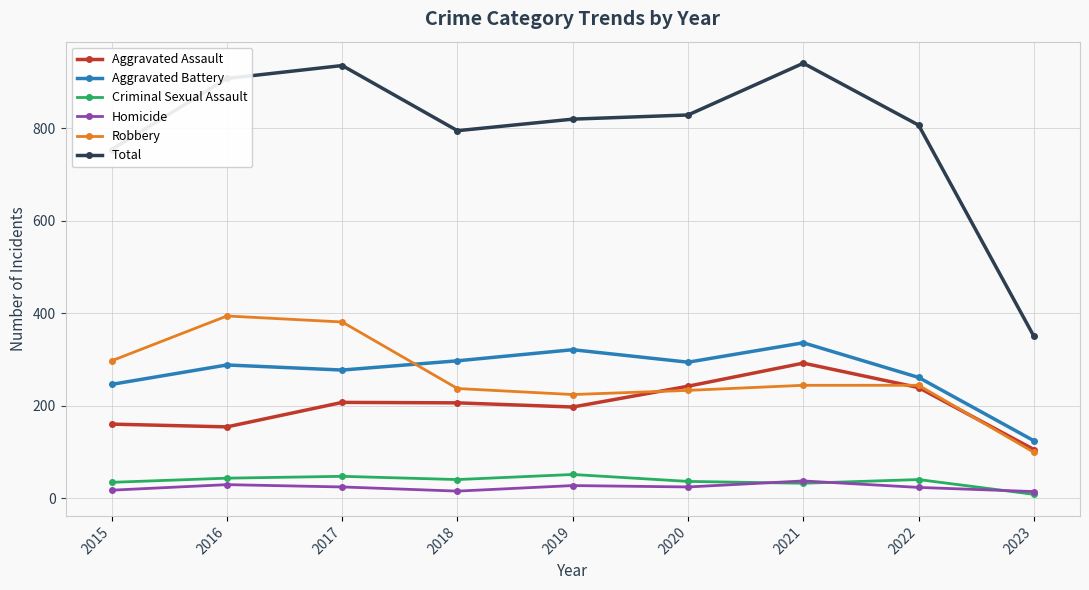

How many data points does each series have?

9